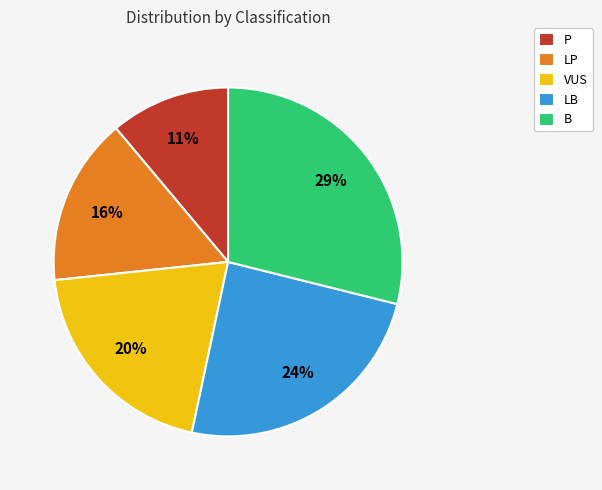

Between LB and VUS, which is larger?

LB